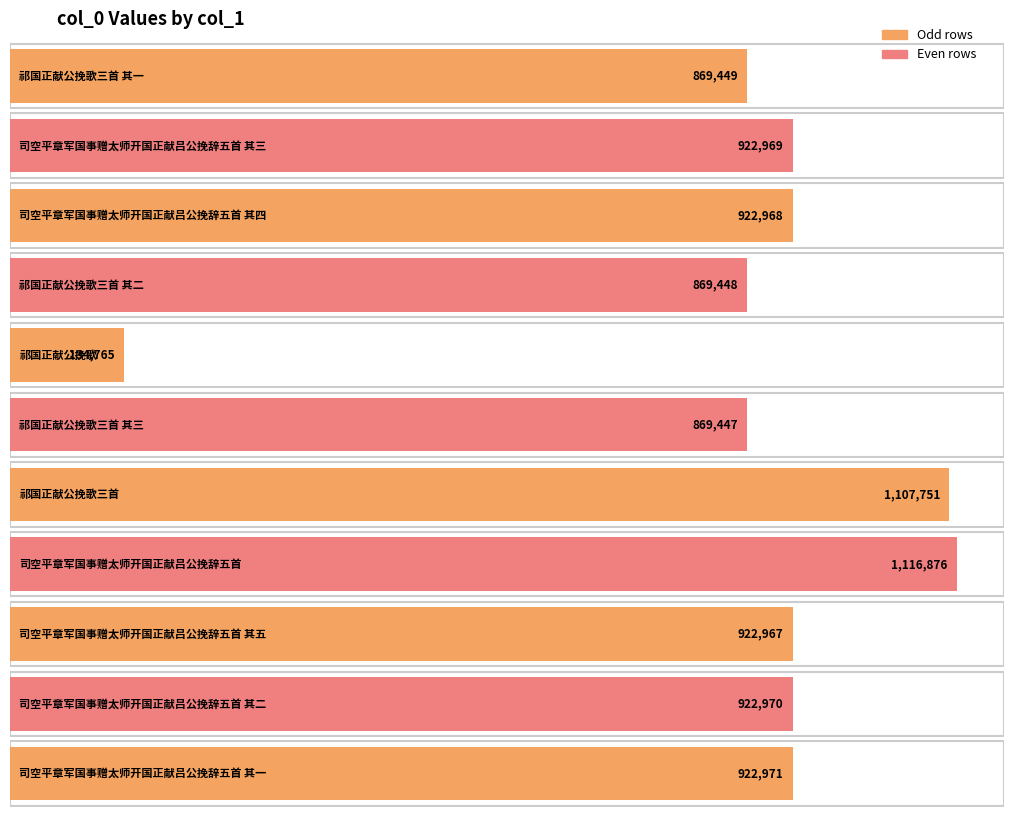

What is the maximum value shown in the chart?

1116876